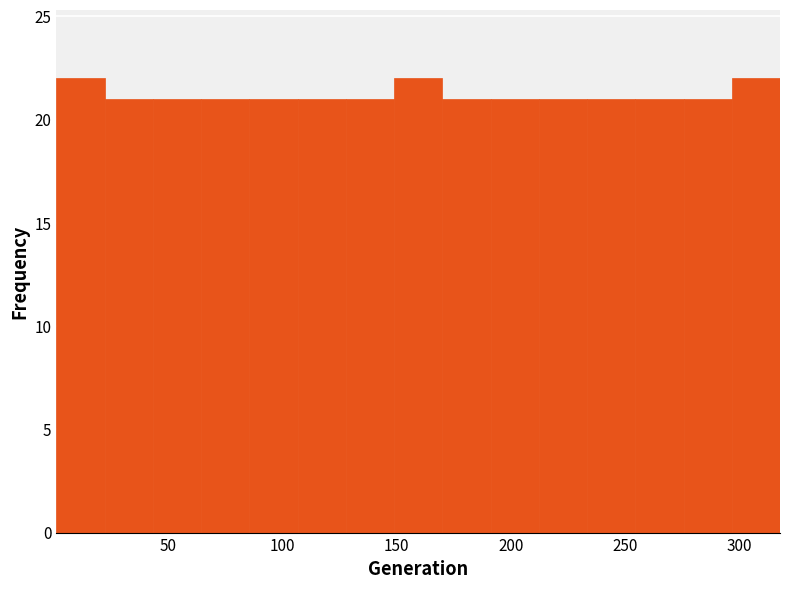

How tall is the bar that spans 85 to 105 on the x-axis? Neither the bar edges nor the heights are printed on the chart, so give them approximately, as read against the axes.

21